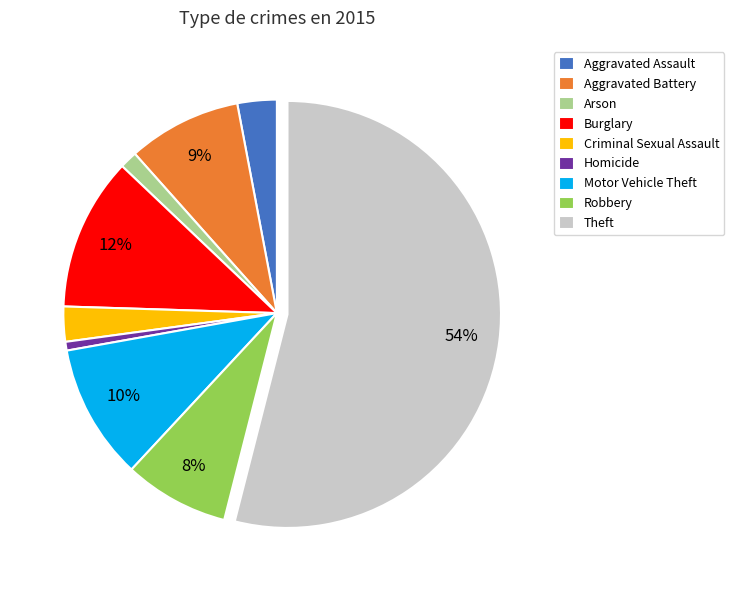

Count the number of slices in the pie.

9